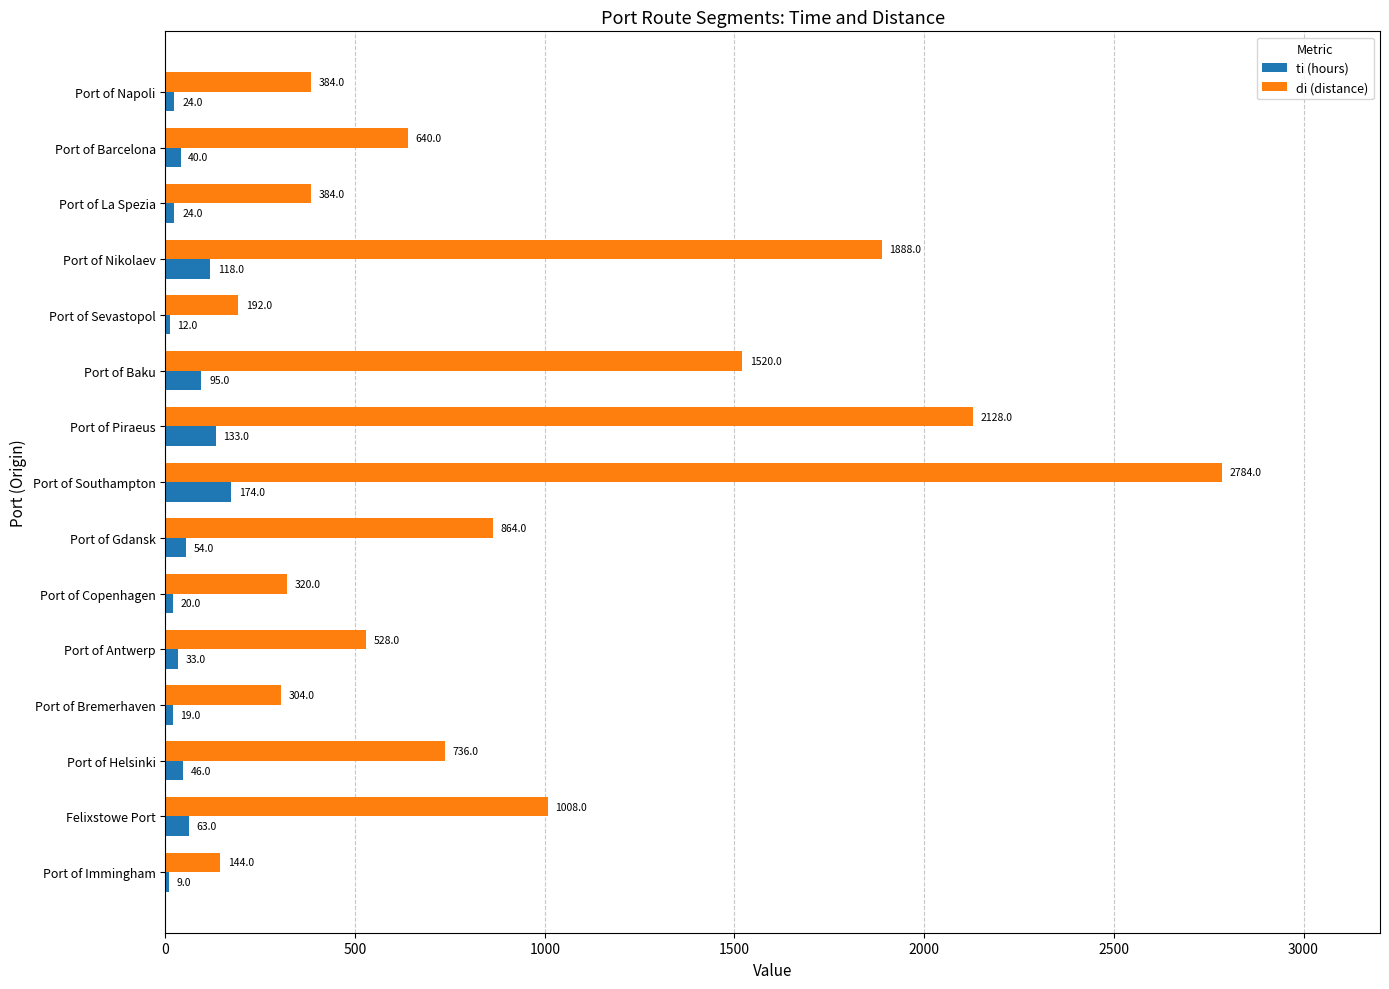

What is the highest value of the ti (hours) series?

174